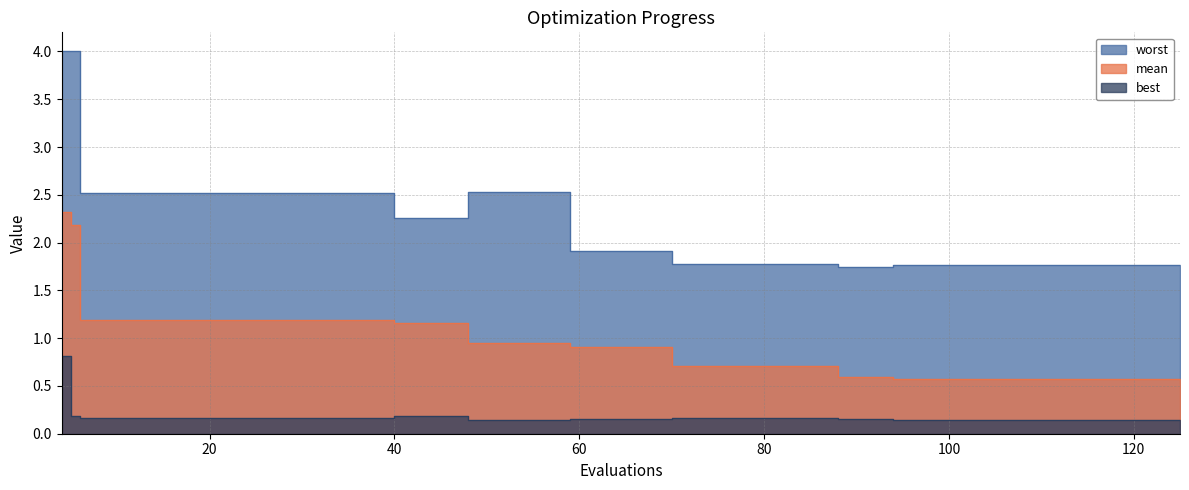

Which category has the lowest value across all series?

125